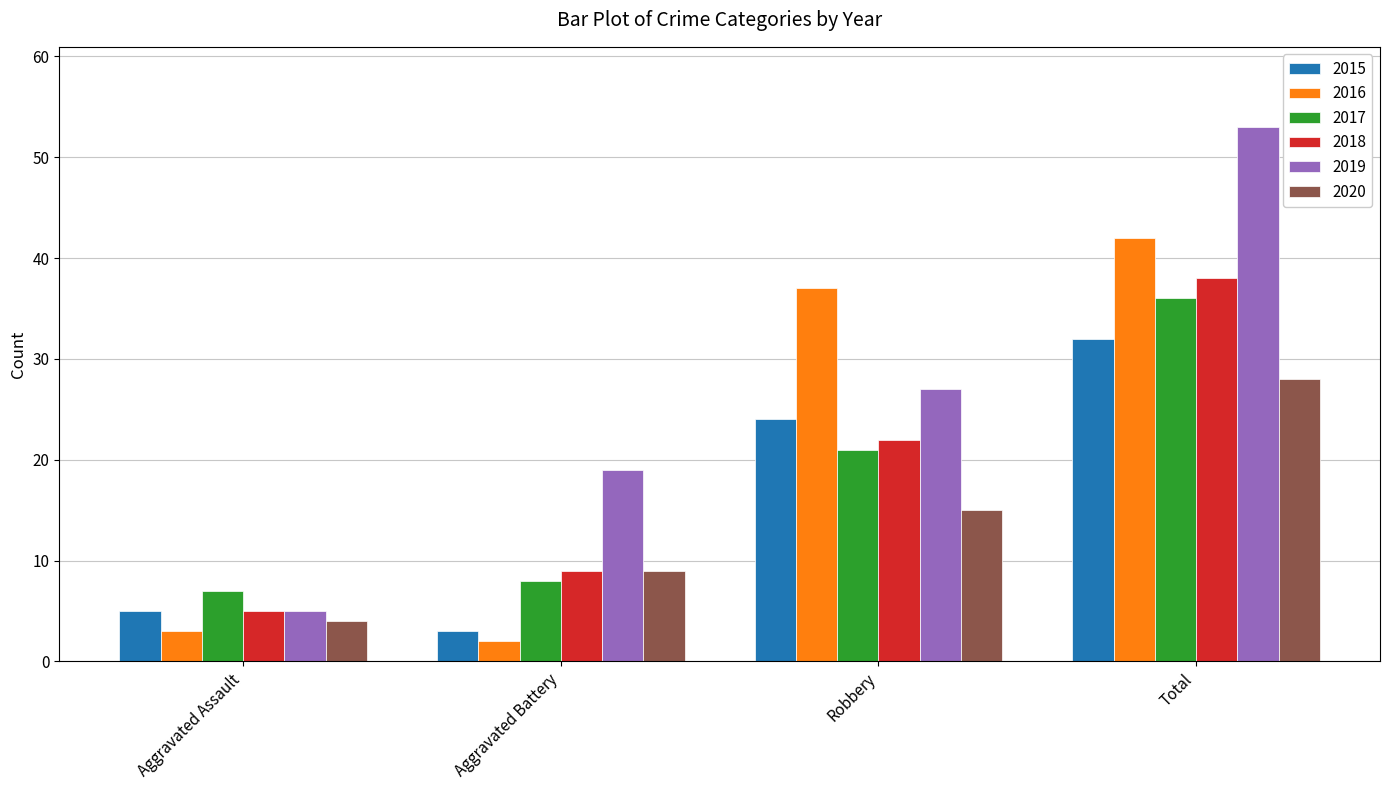

How many groups of bars are there?

4